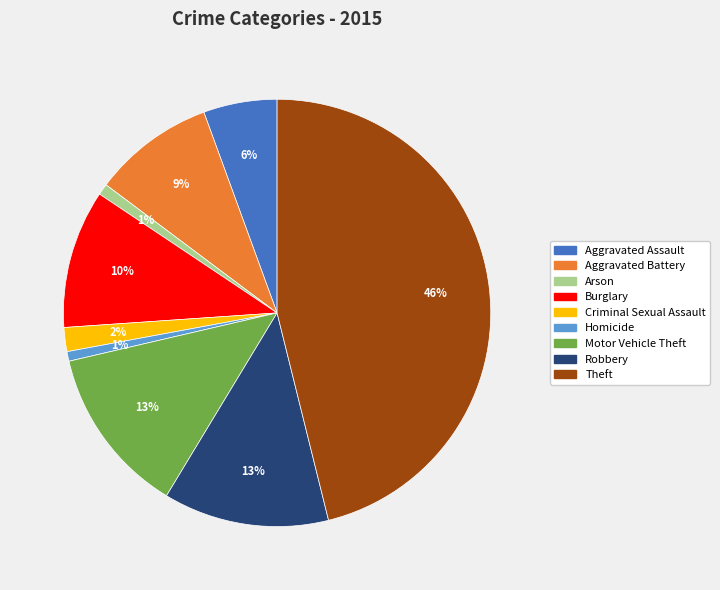

True or false: Homicide accounts for 11% of the total.

False